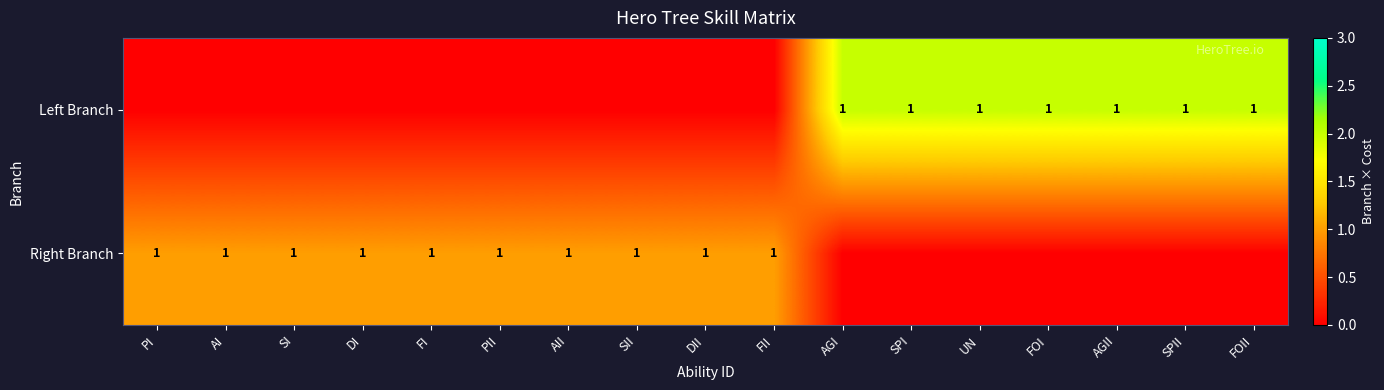

How many positive values does the row_1 series have?

7